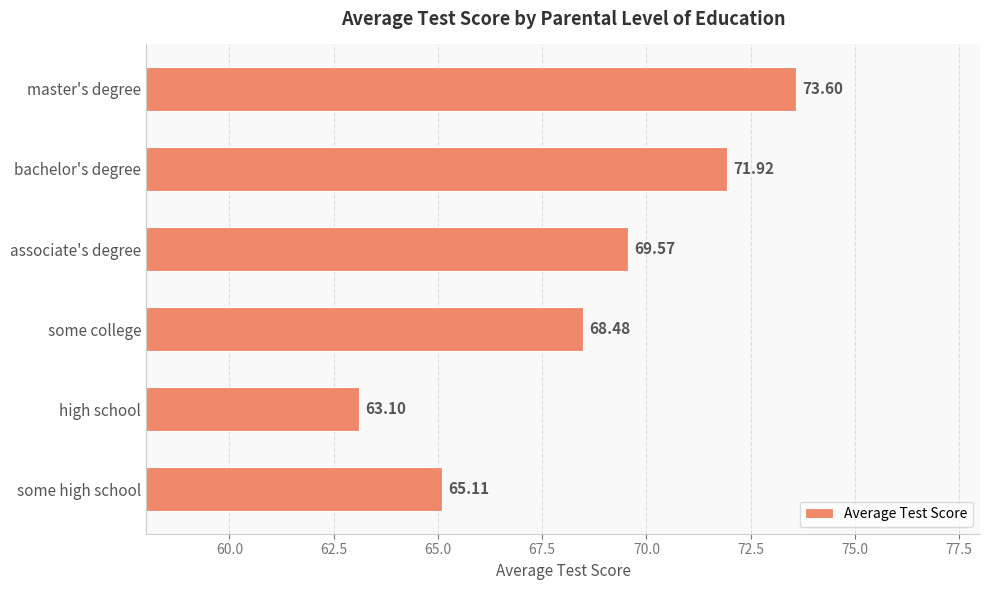

What is the average value?

68.6